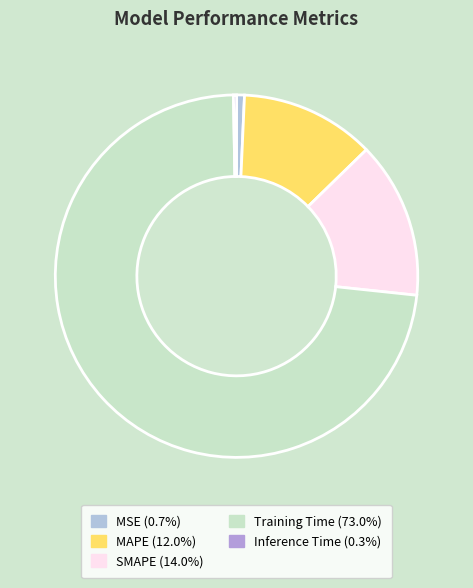

True or false: MSE accounts for 16% of the total.

False